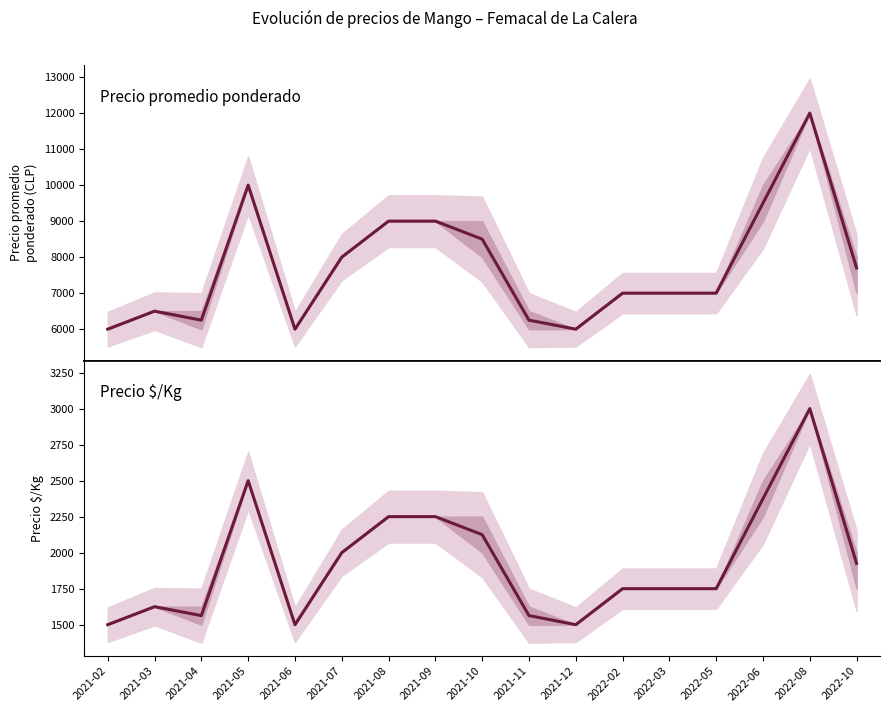

True or false: Precio $/Kg has more than 2 interior local peaks.

True